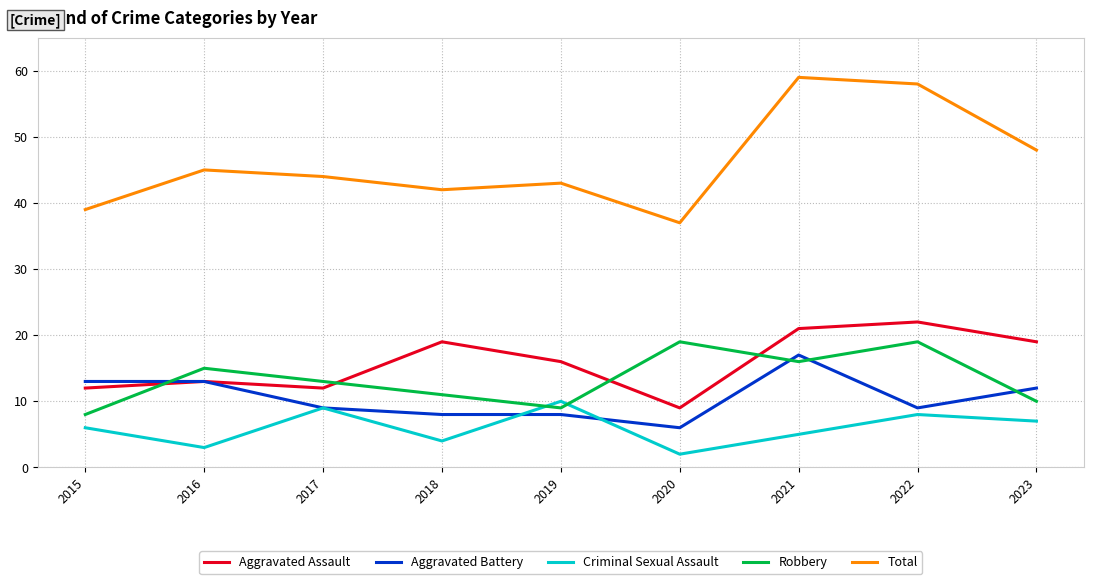

What is the greatest value displayed?

59